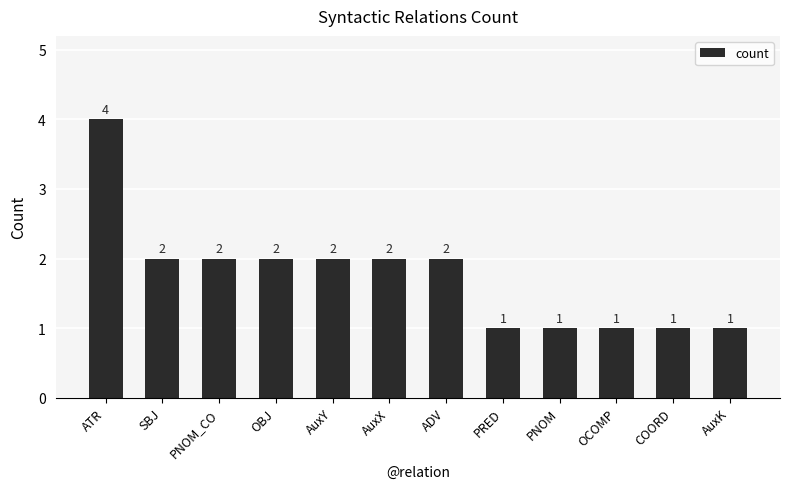

The chart shows a value of 2 at AuxX. True or false?

True